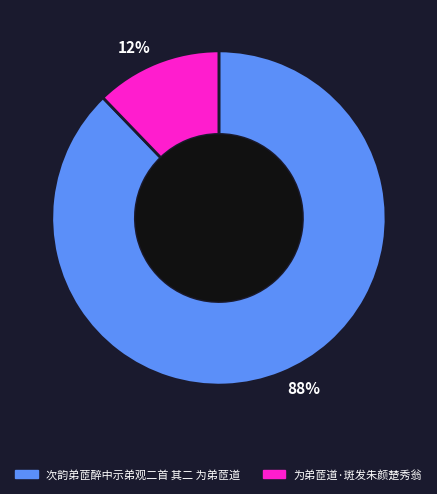

How many slices are in this pie chart?

2